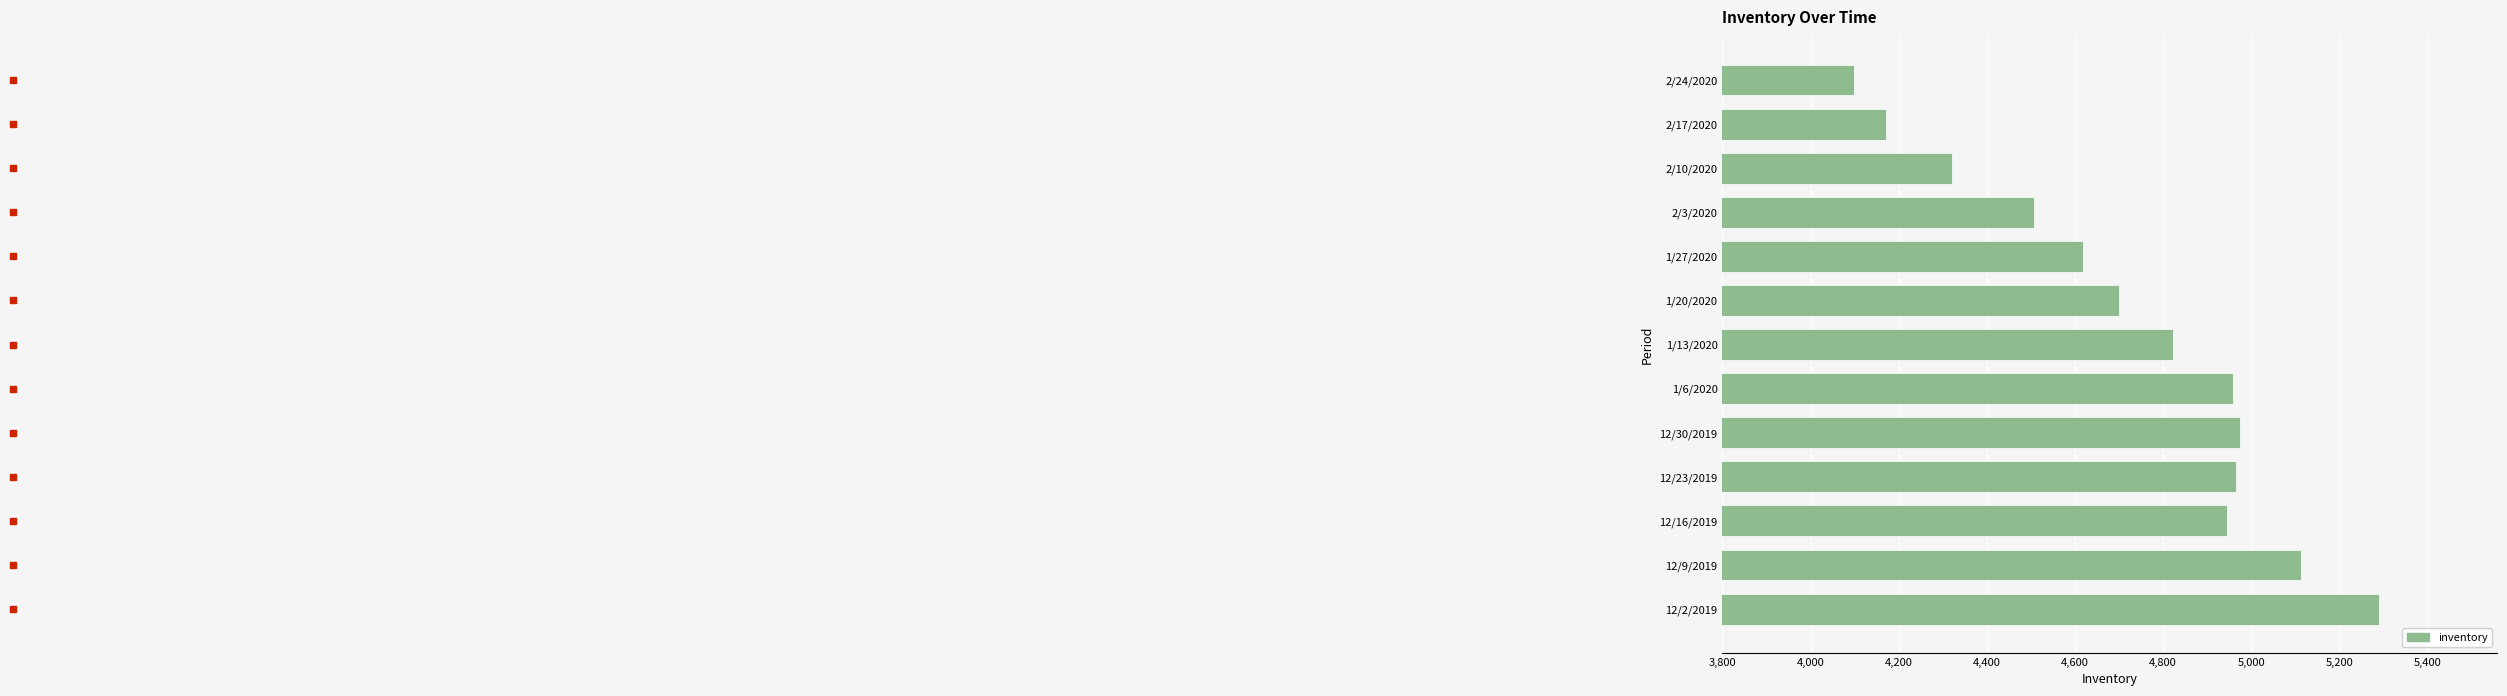

What is the difference between the second highest and minimum values?

1015.5